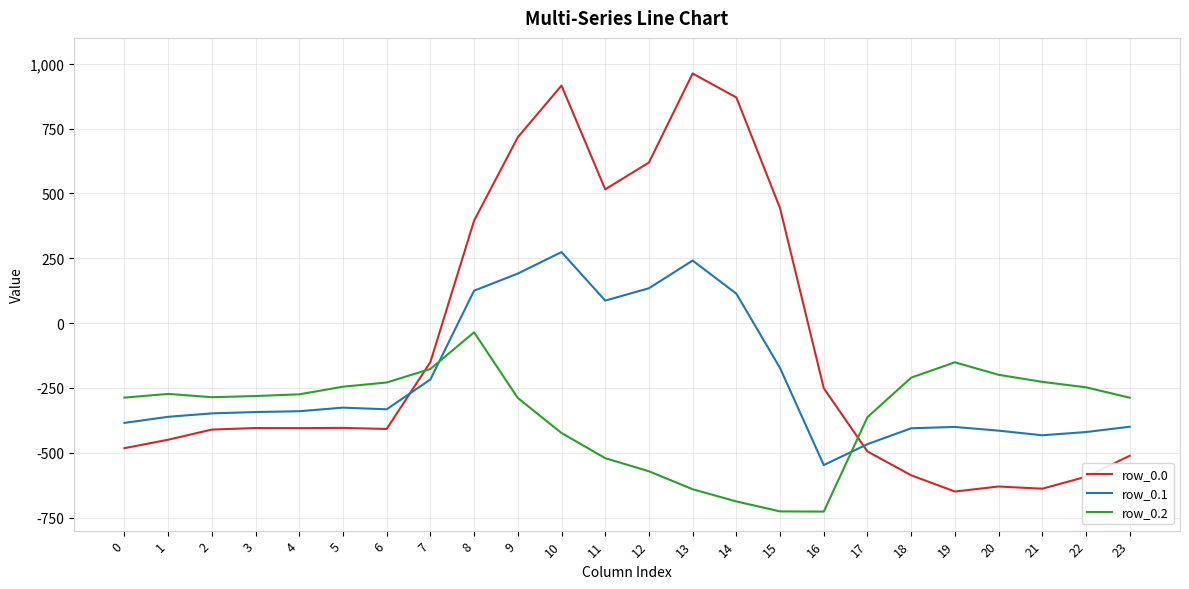

What are all the series names shown in the legend?

row_0.0, row_0.1, row_0.2